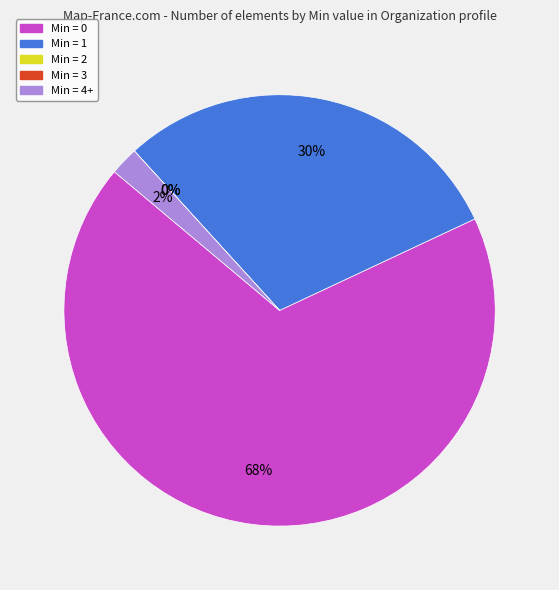

Which category has the biggest portion of the pie?

Min = 0